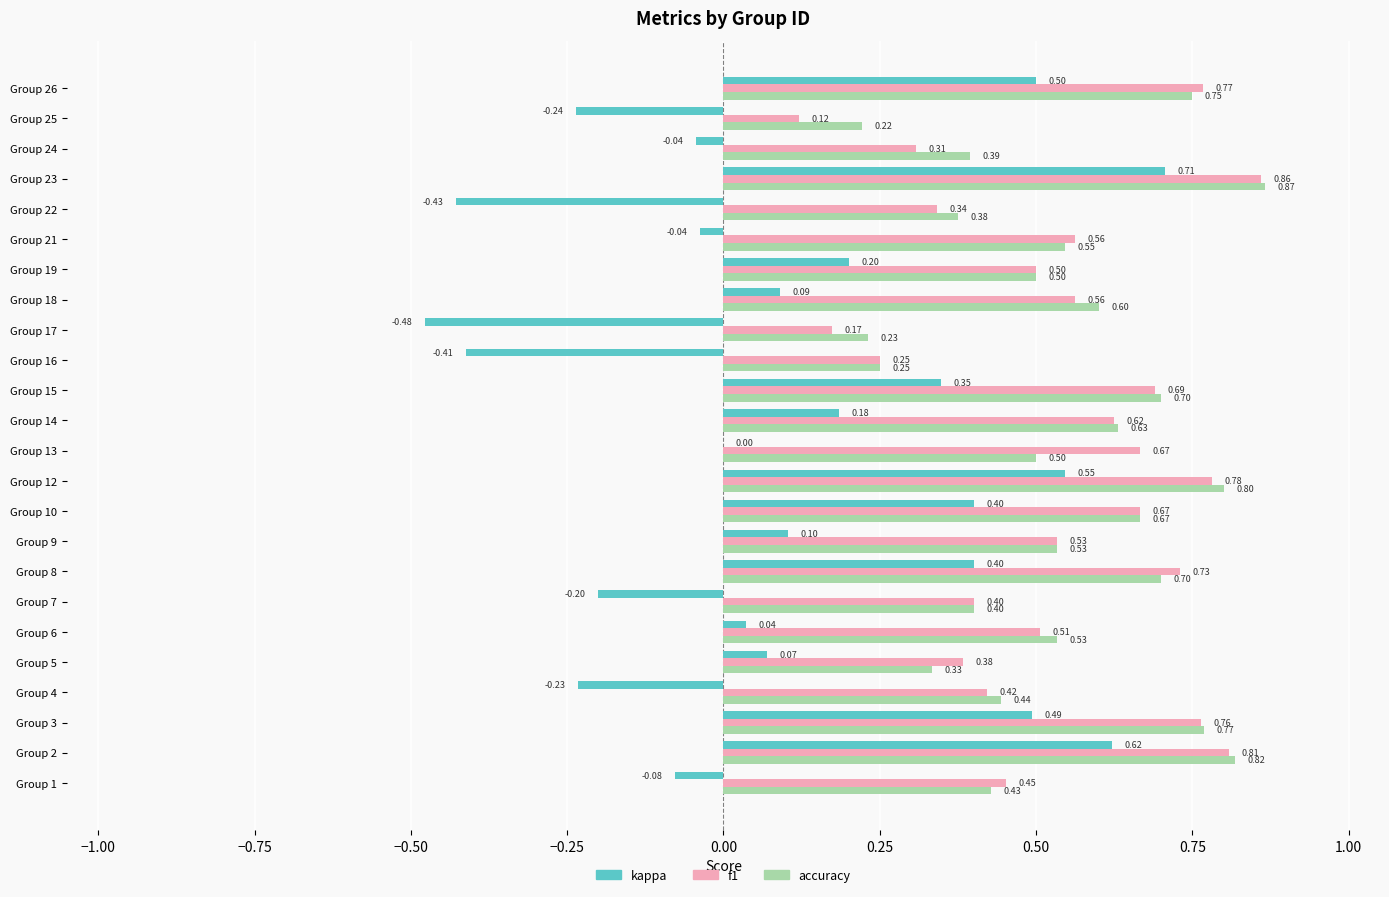

What is the sum of all kappa values?

2.6